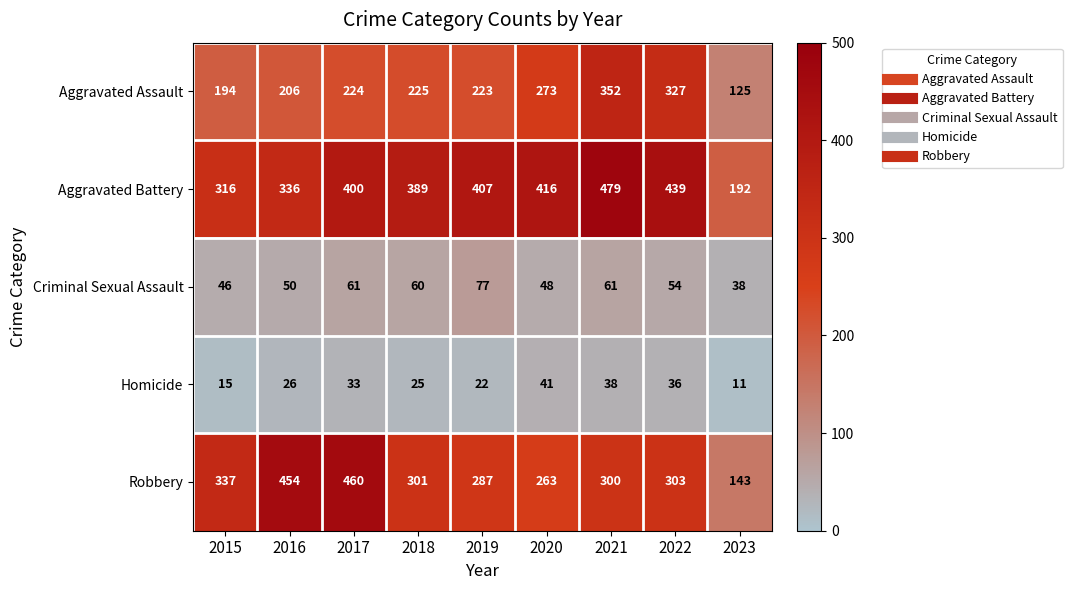

What is the difference between the second highest and second lowest values in the Robbery series?

191